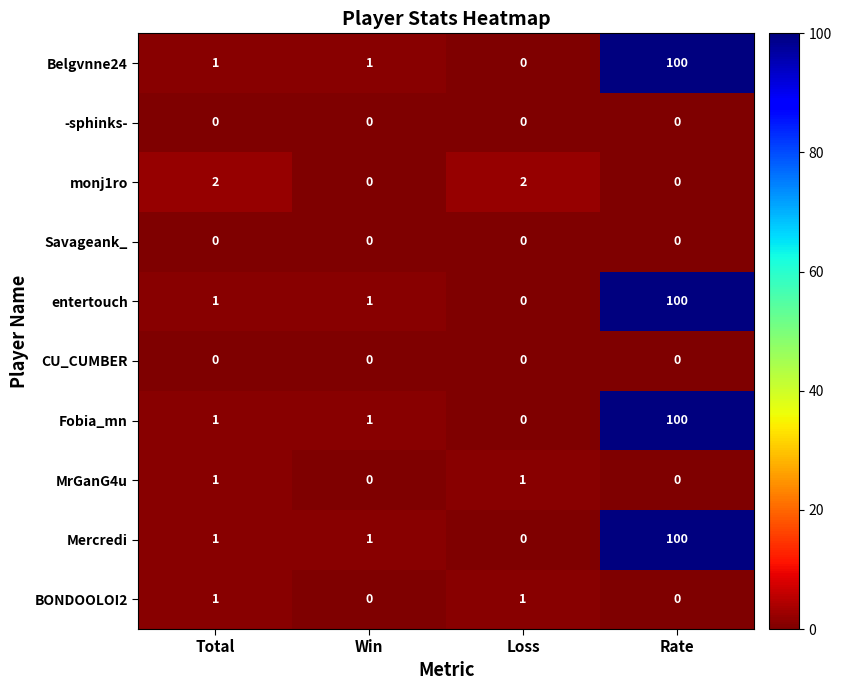

What is the maximum value shown in the chart?

100